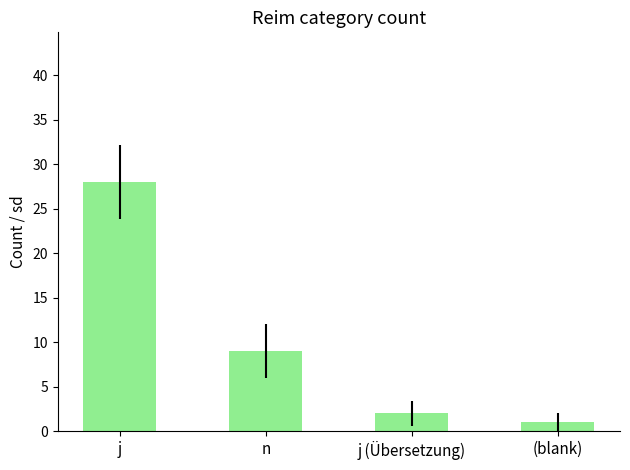

At which label does the data first exceed 9?

j